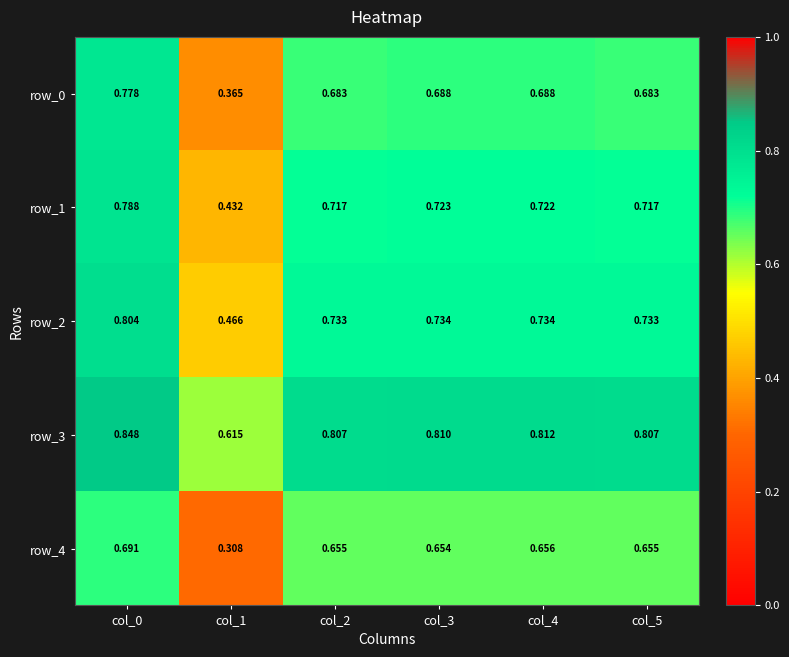

Between col_0 and col_3, which series saw the biggest shift?

row_0